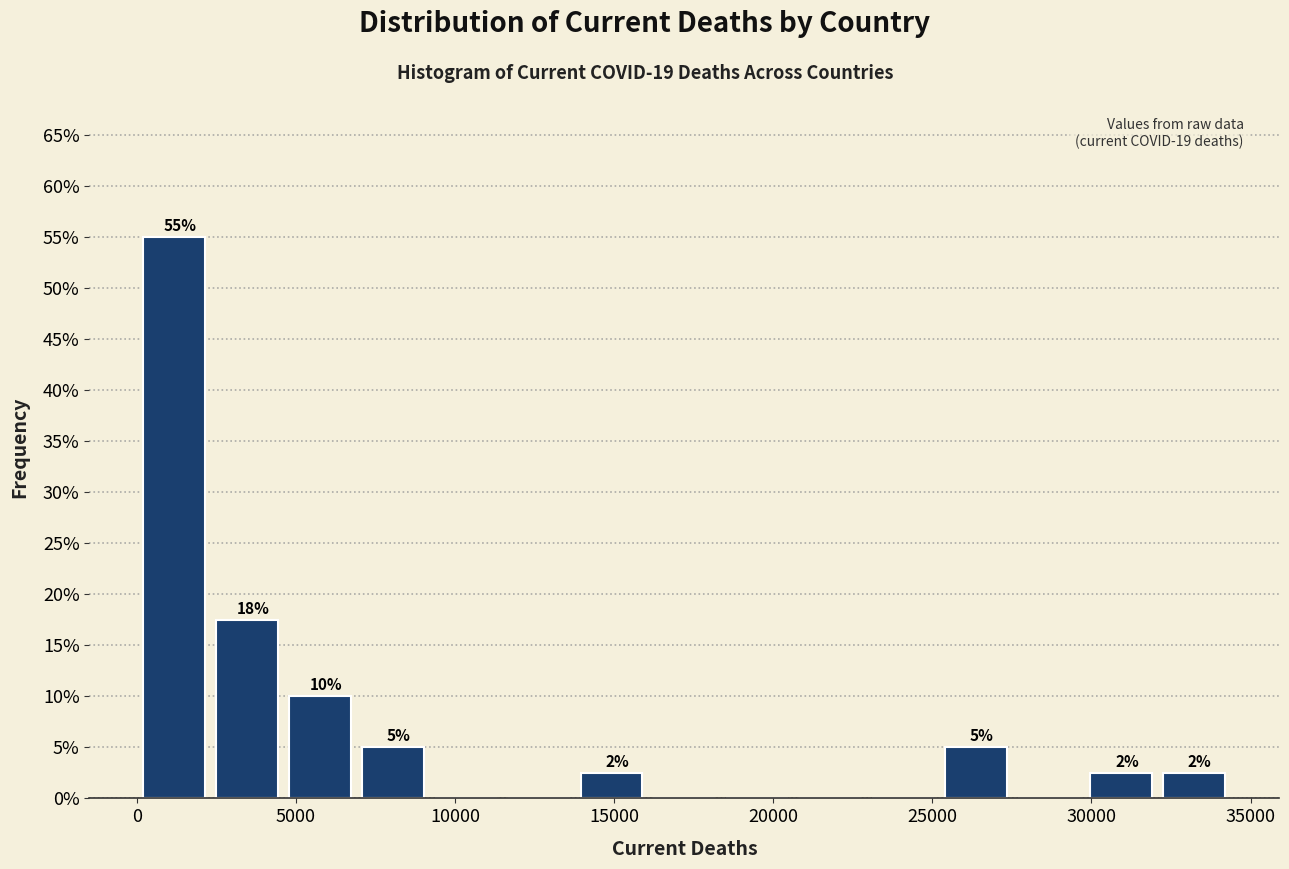

Over which range of the x-axis is the bar tallest?

0 to 2500